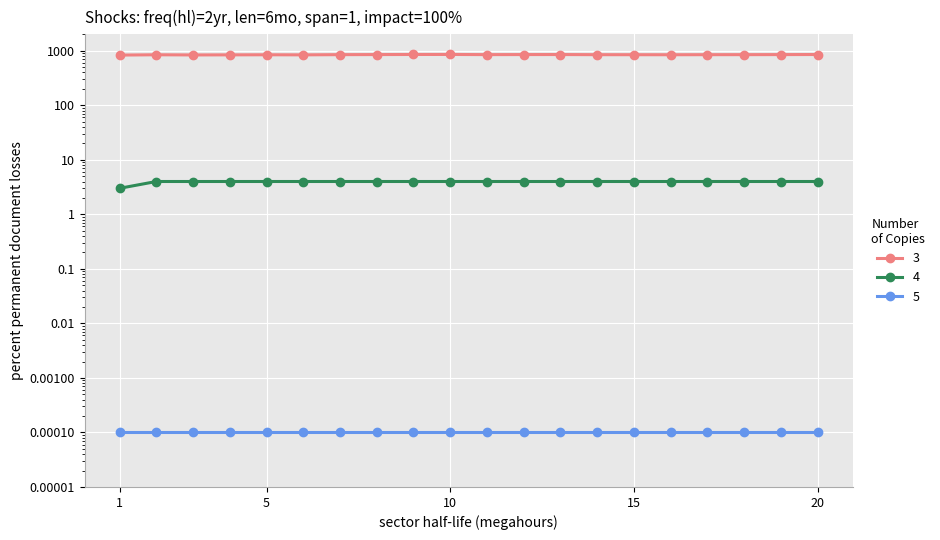

What is the value of the Row2 point at the 7th from the left?

4